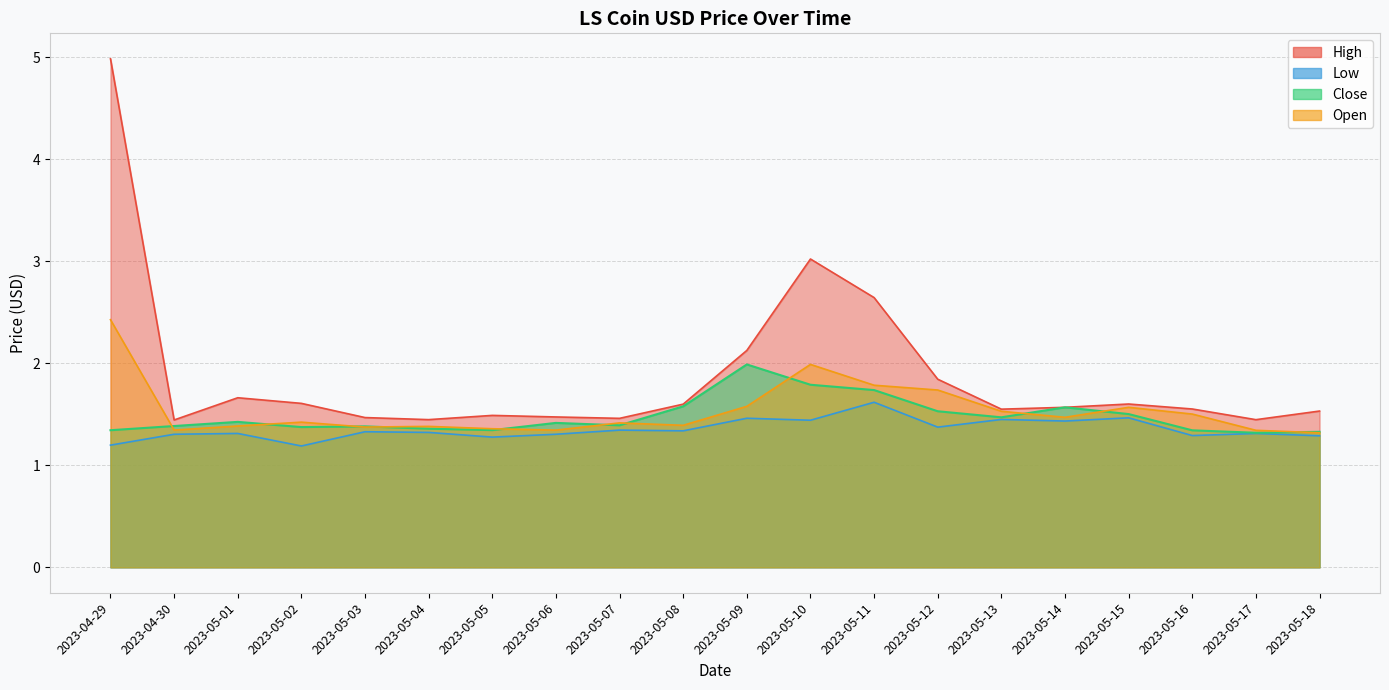

At which category is the sum across all series the highest?

2023-04-29